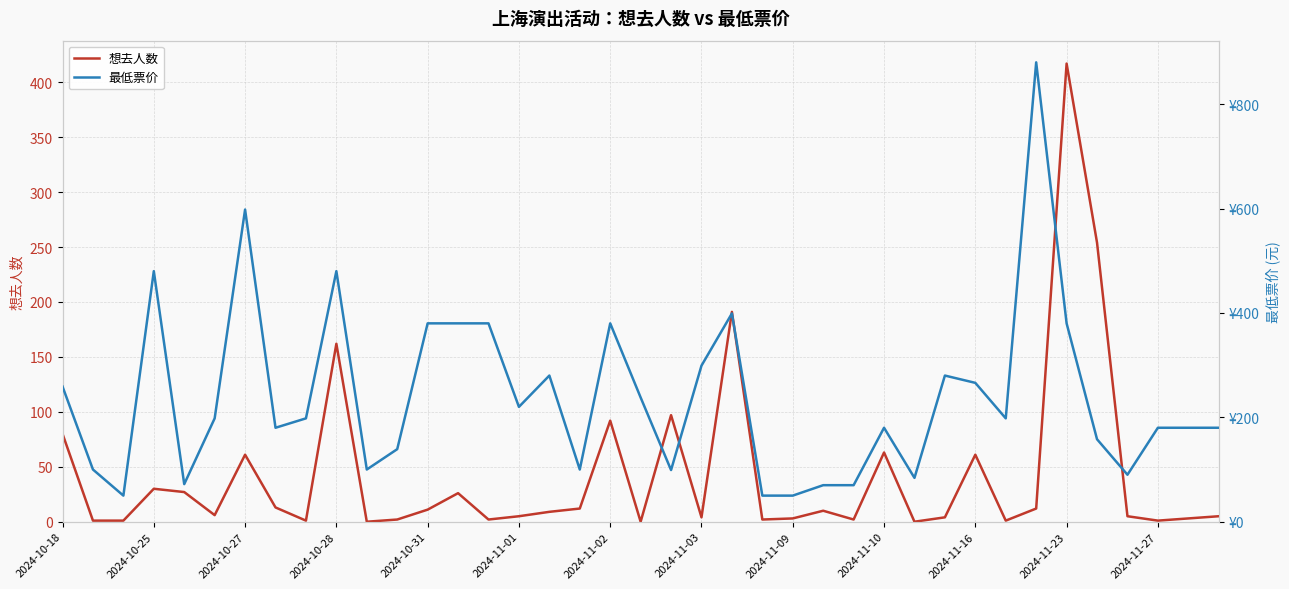

True or false: 想去人数 and 最低票价 intersect in this chart.

True